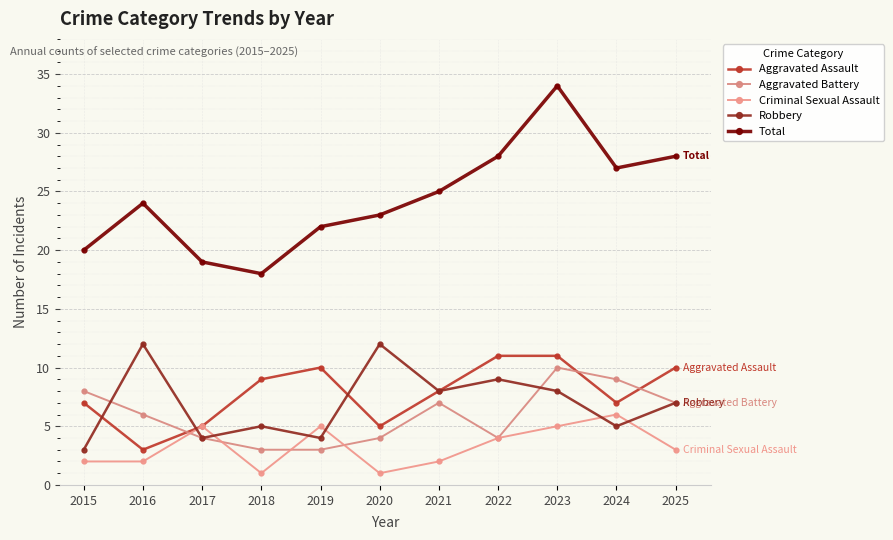

How many data points does each series have?

11